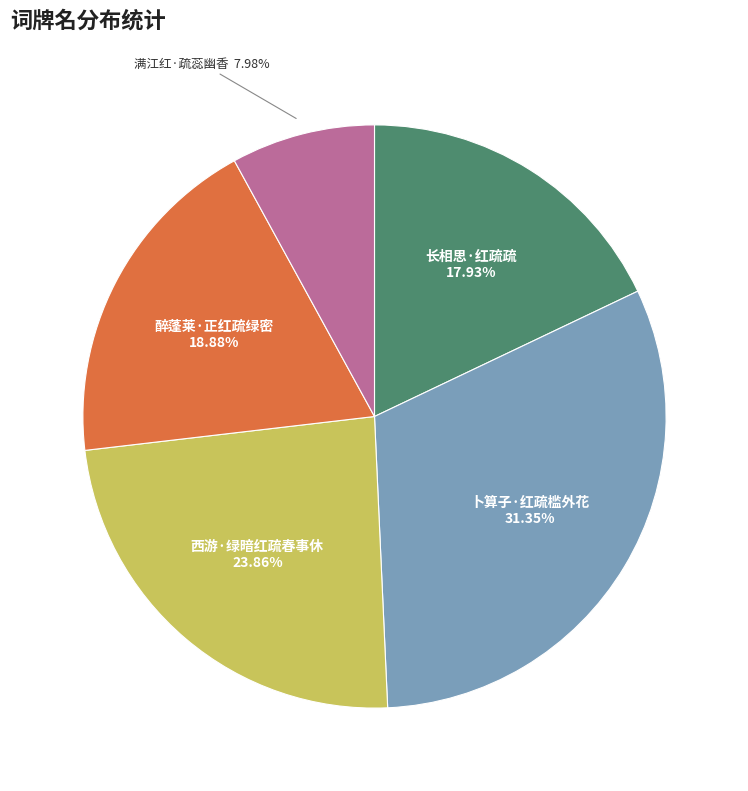

Is there any slice that represents more than half of the pie?

No